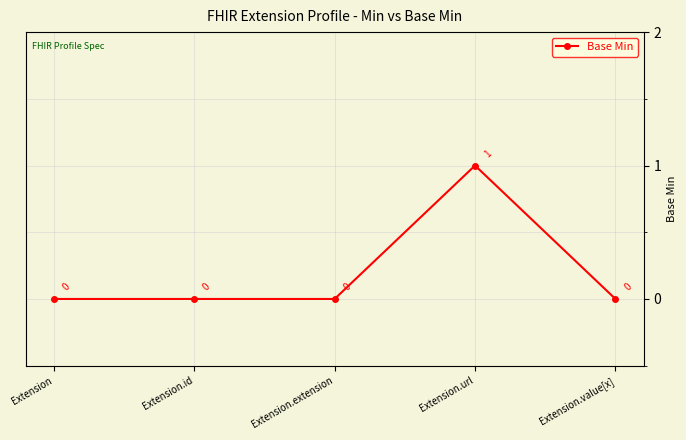

What is the difference between the values at Extension.url and Extension.extension?

1